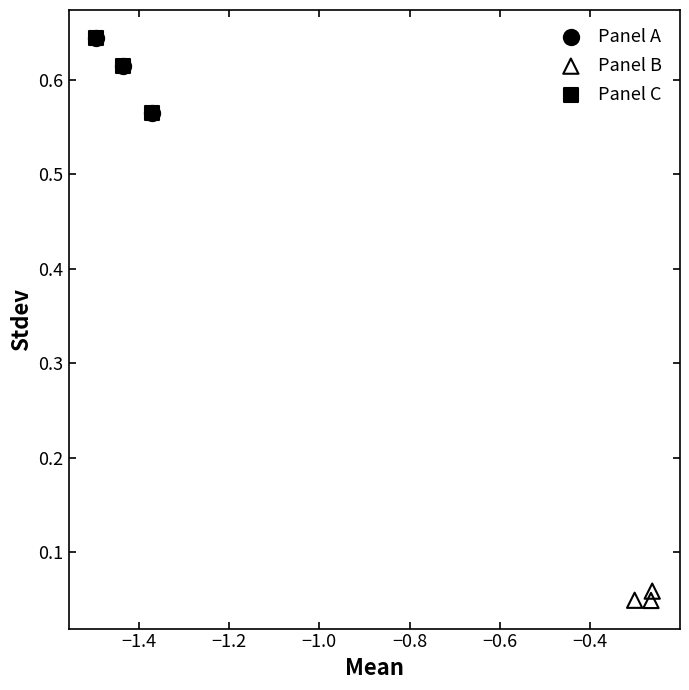

Which series contains the lowest Y value?

Panel B